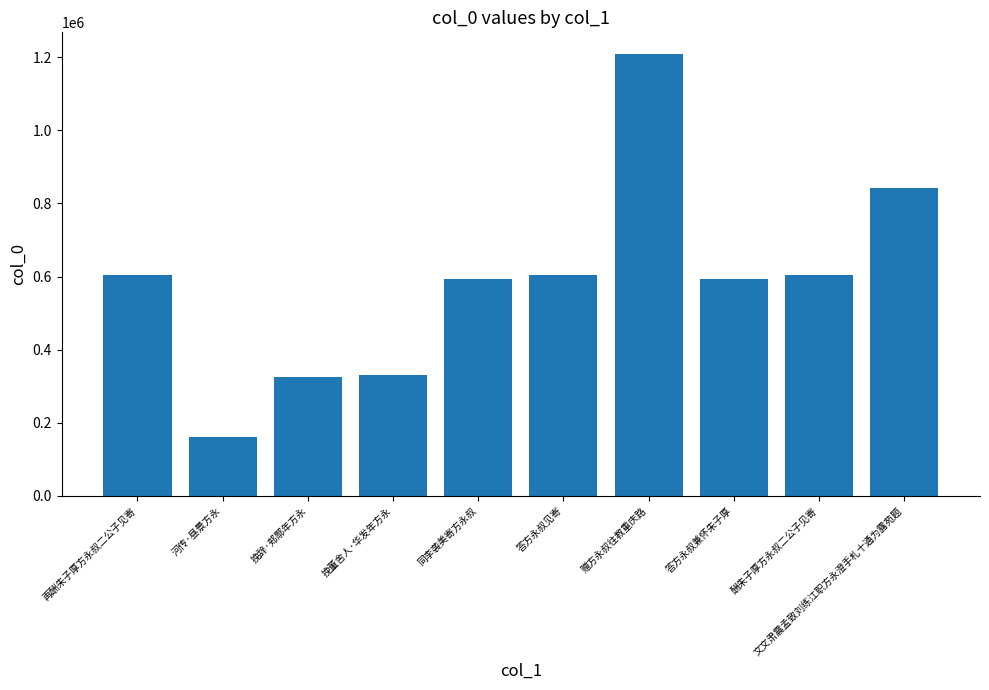

What is the ratio of the value at 文文肃震孟致刘练江职方永澄手札十通为露苑题 to the value at 挽辞·郏鄏年方永?

2.6